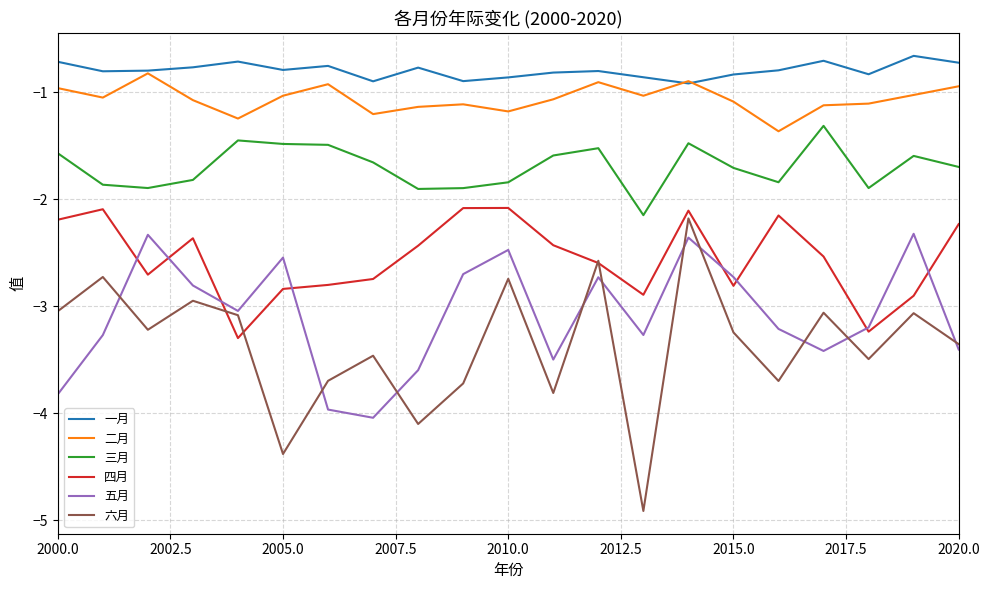

True or false: 六月 and 一月 intersect in this chart.

False